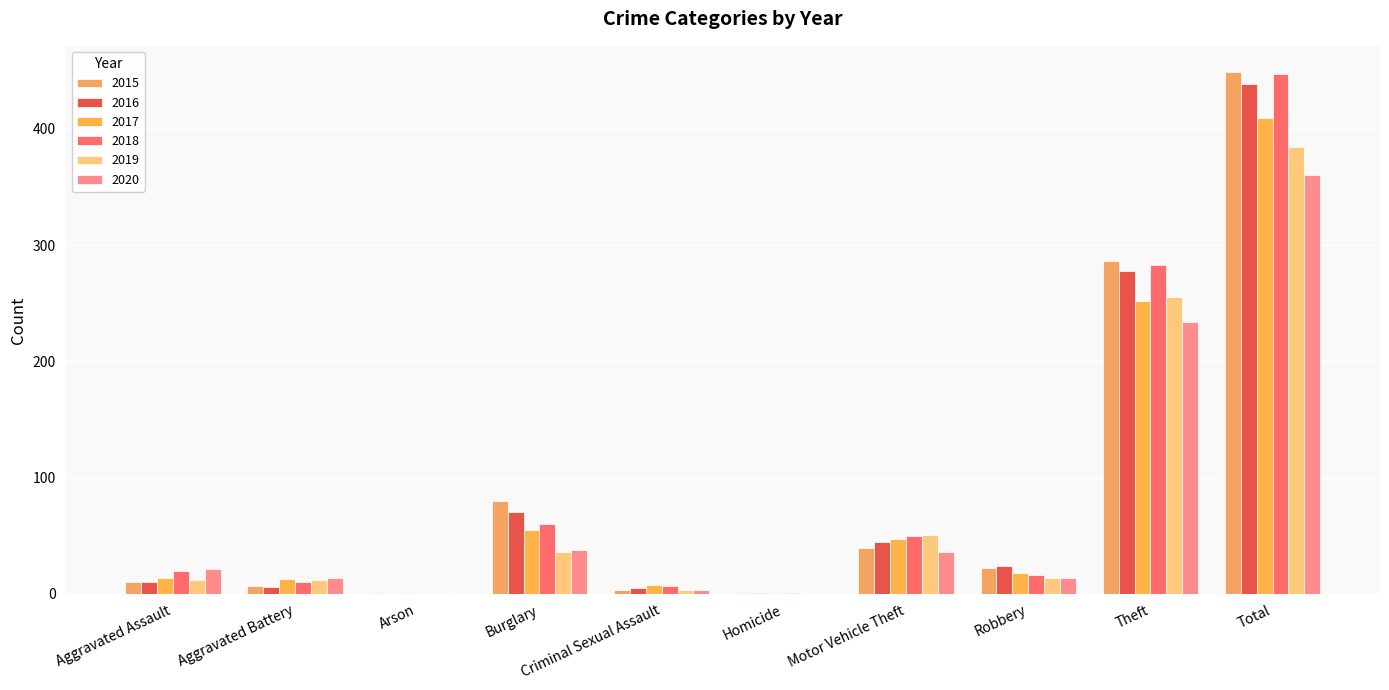

Reading left to right, what are all the values shown in this chart?

2015: 10	7	1	80	3	1	39	22	286	449
2016: 10	6	0	70	5	1	45	24	278	439
2017: 14	13	1	55	8	1	47	18	252	409
2018: 20	10	0	60	7	1	50	16	283	447
2019: 12	12	1	36	3	0	51	14	255	384
2020: 21	14	0	38	3	0	36	14	234	360